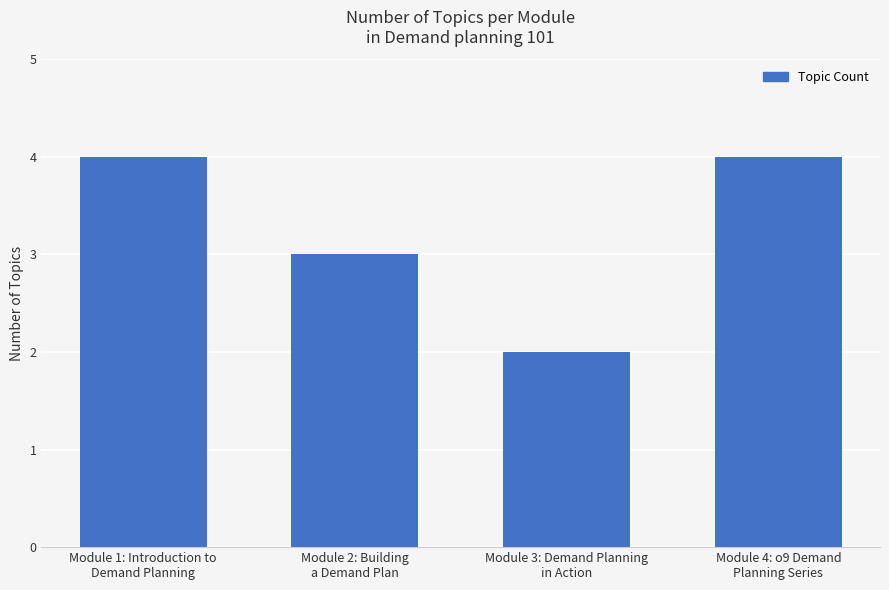

Reading left to right, transcribe all the data shown in this chart.

4	3	2	4